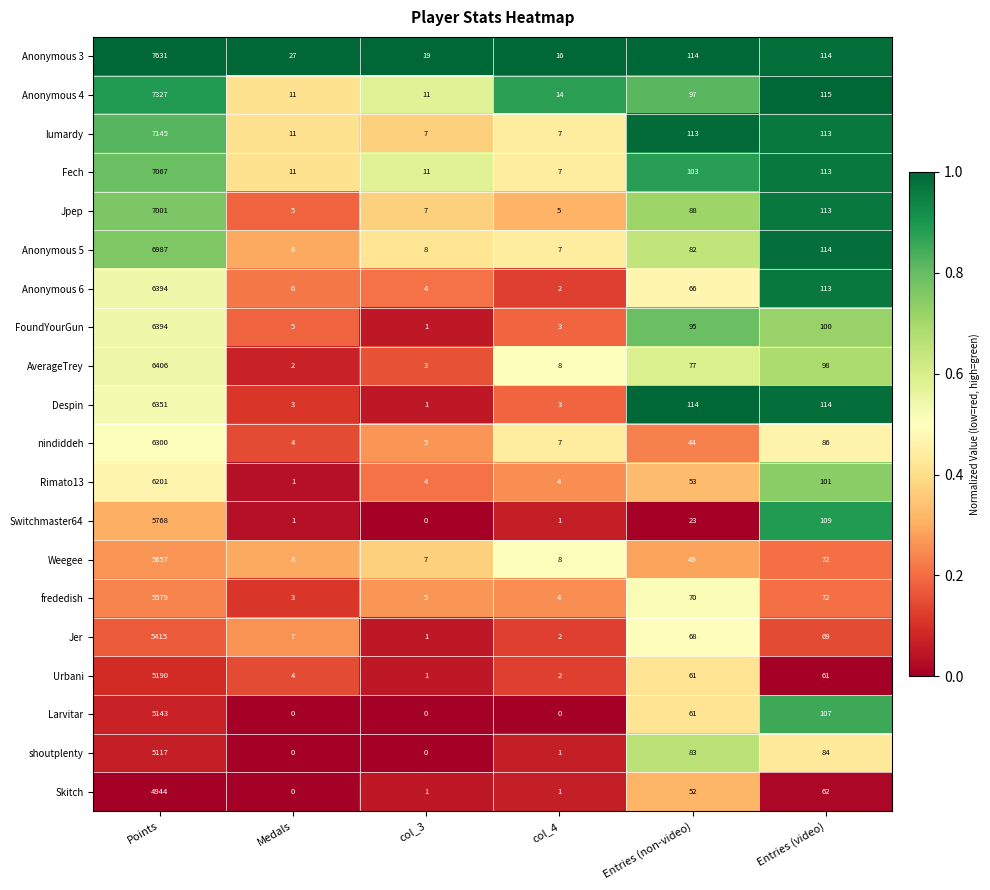

What is the sum of the AverageTrey values at Entries (video) and Entries (non-video)?

175